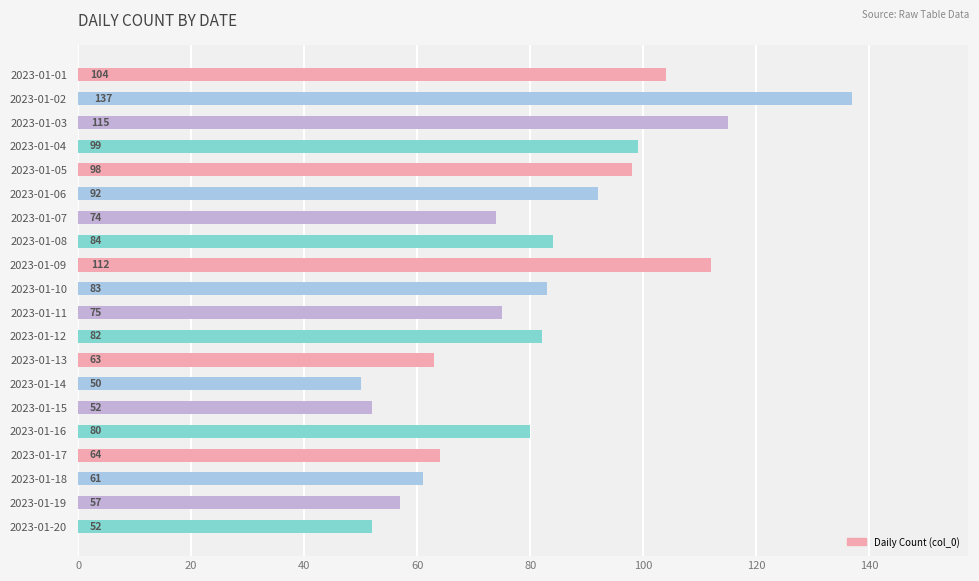

How many values are below 82?

10